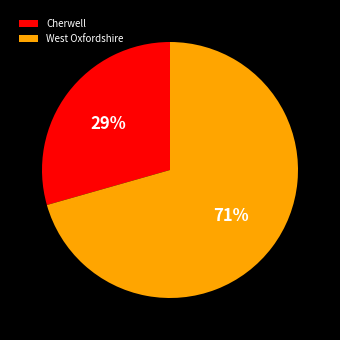

To the nearest percent, what is the combined percentage of Cherwell and West Oxfordshire?

100%